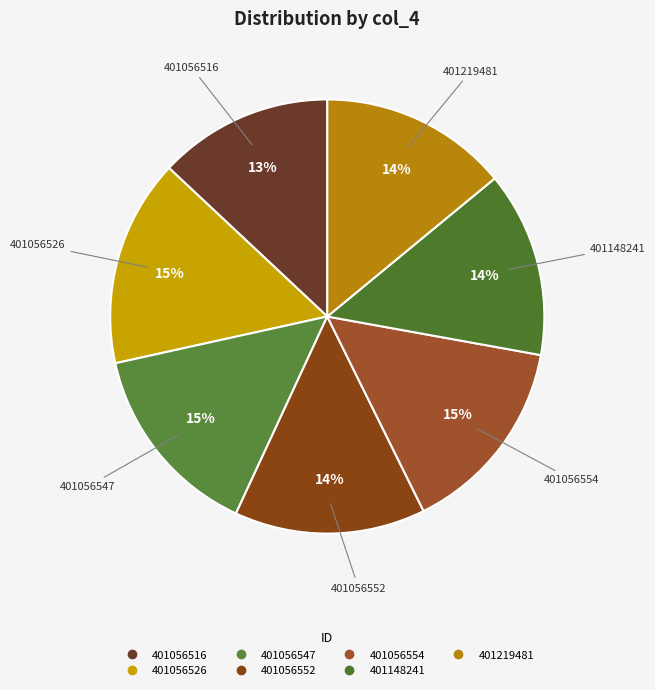

Combined, do 401056516 and 401056554 account for over 50%?

No